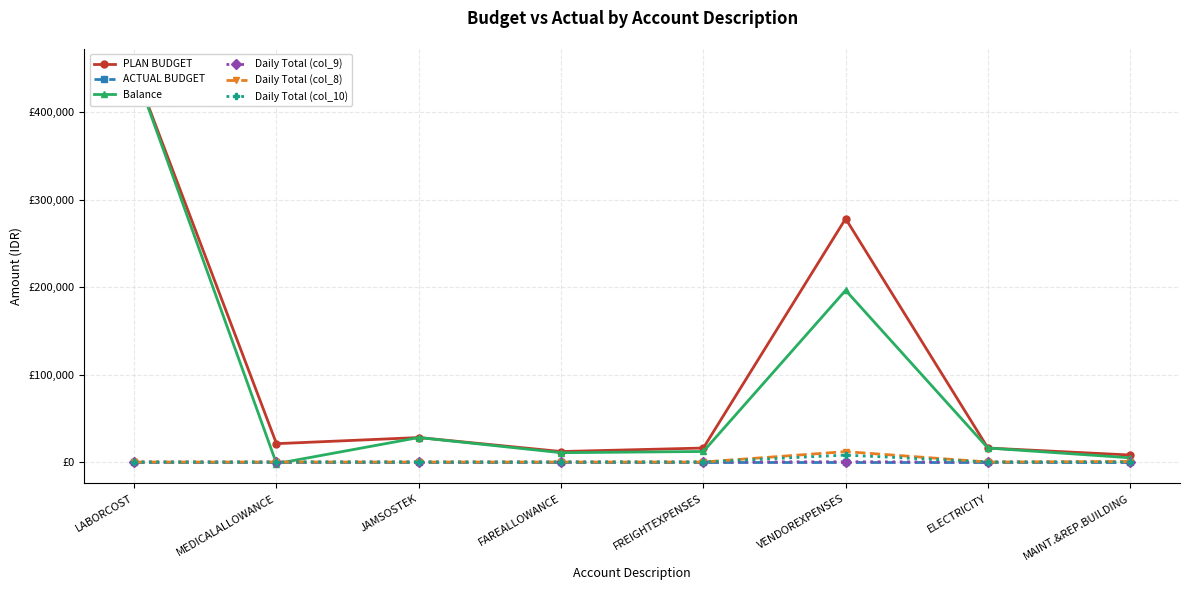

How many data points does each series have?

8